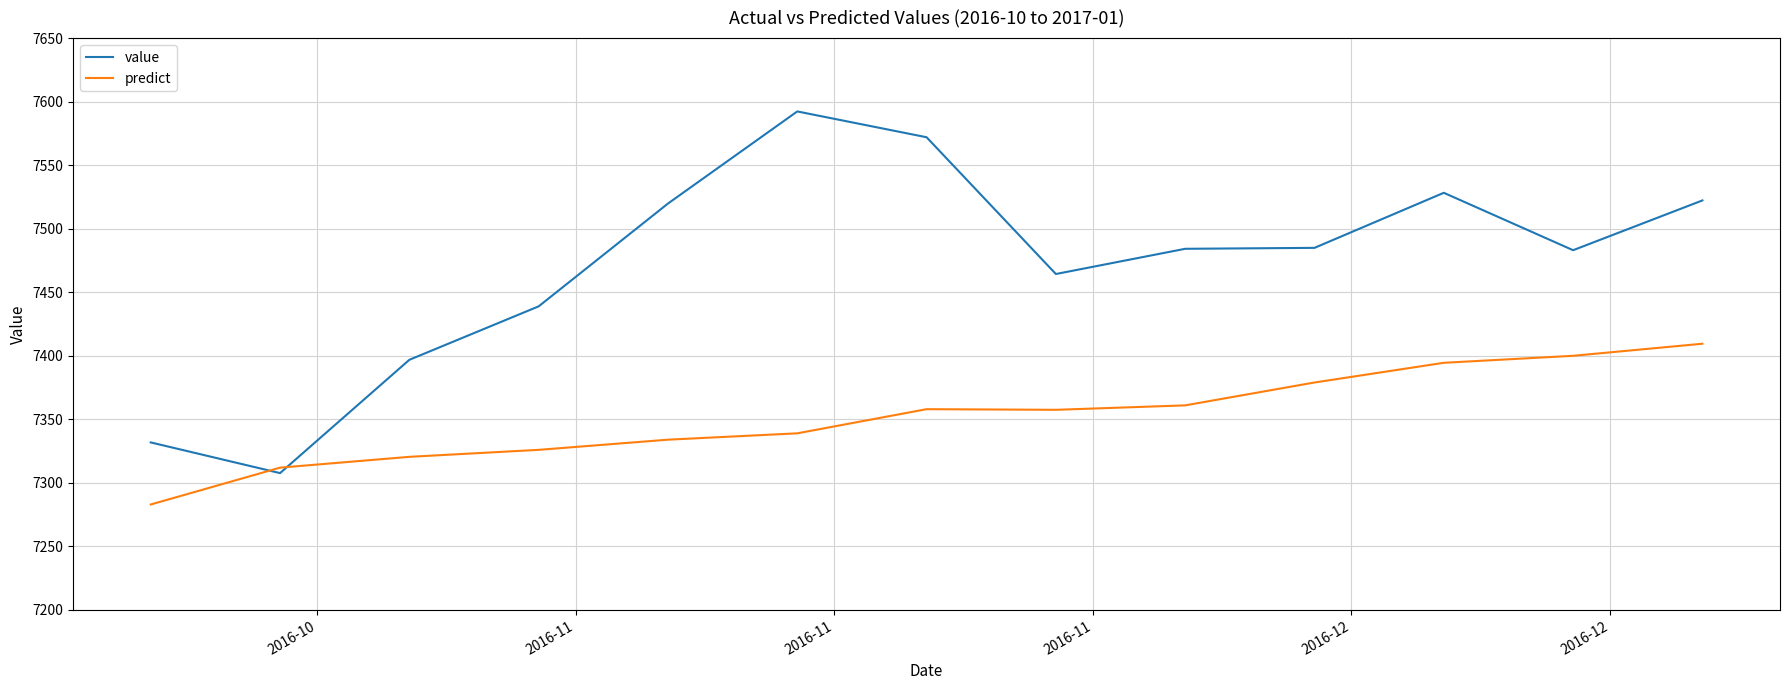

What is the smallest value displayed?

7283.0